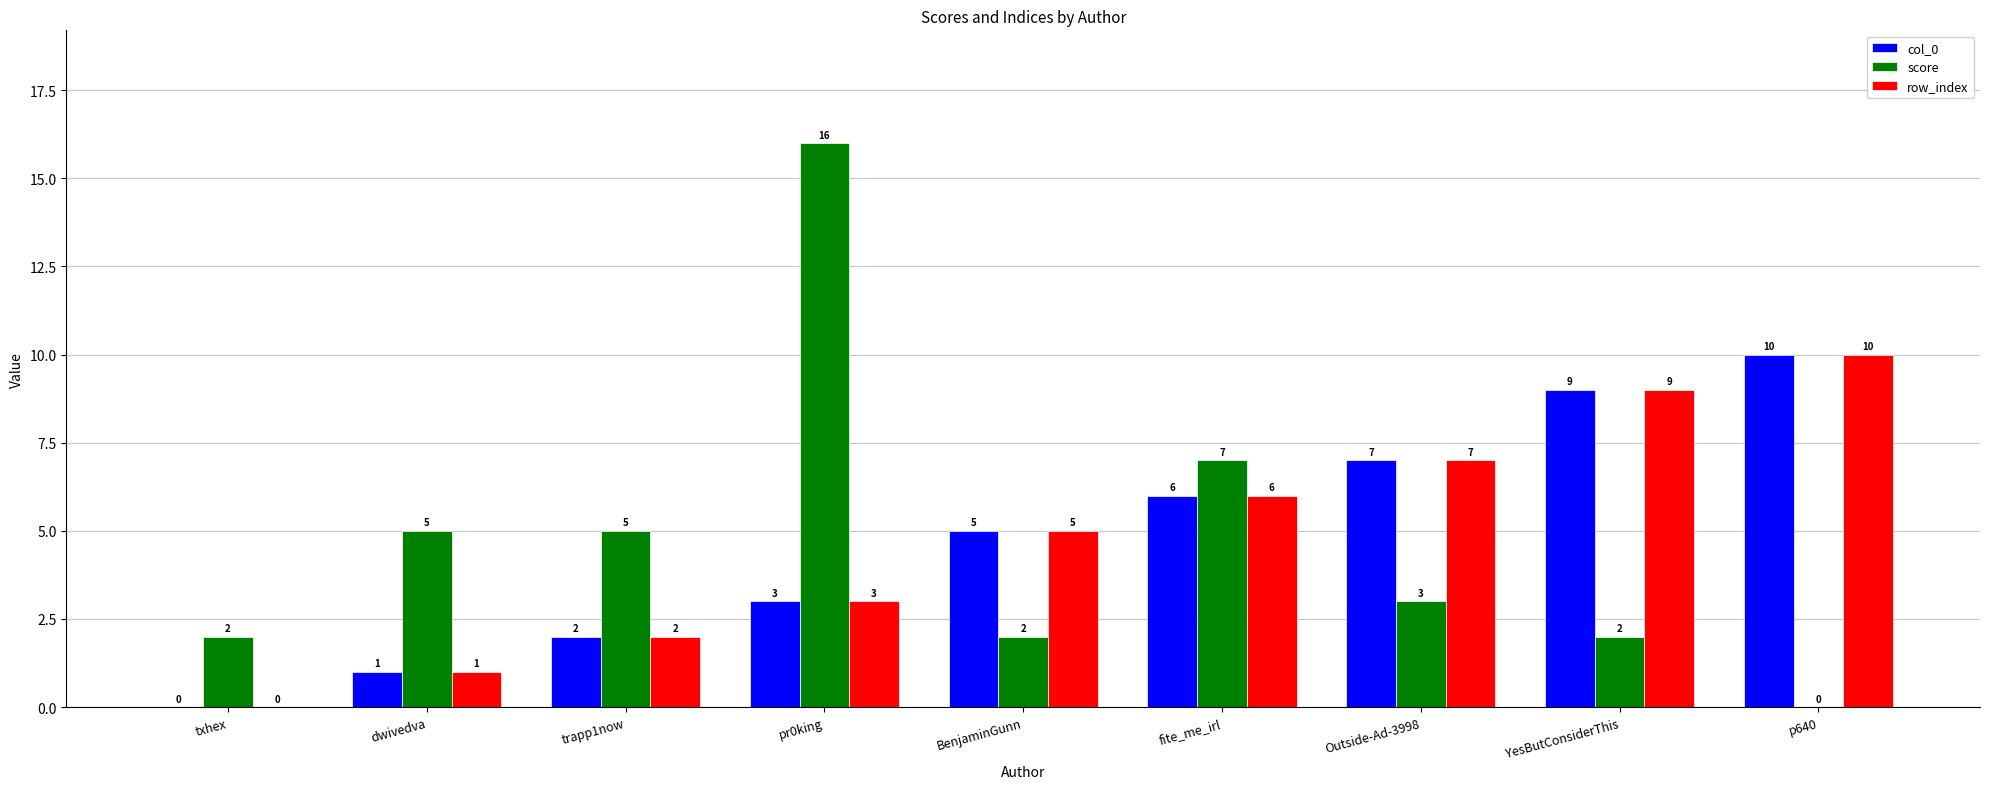

What is the greatest value displayed?

16